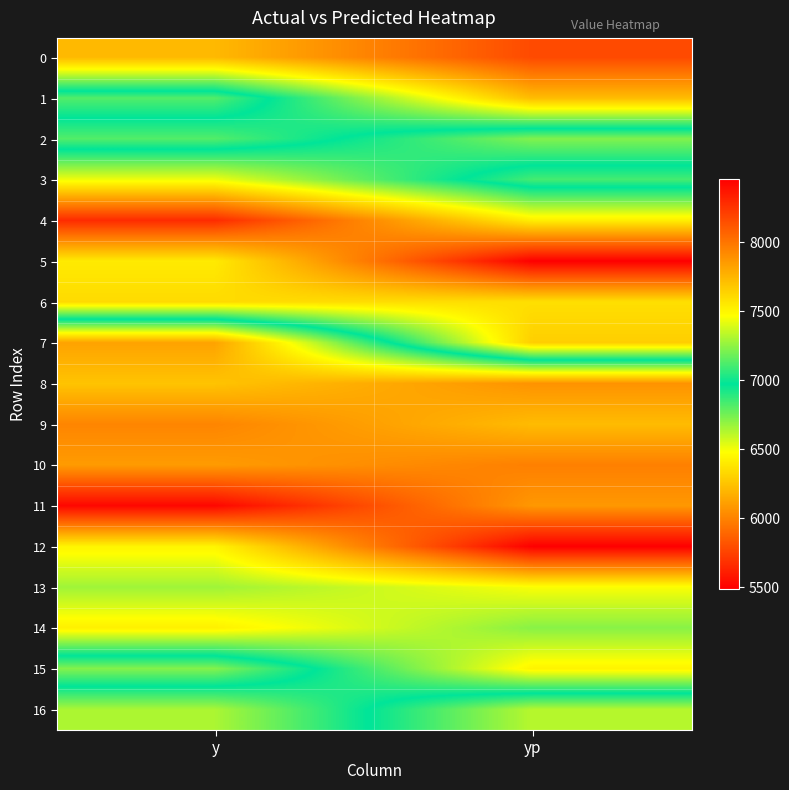

What is the difference between the highest and lowest values at y?

2765.0